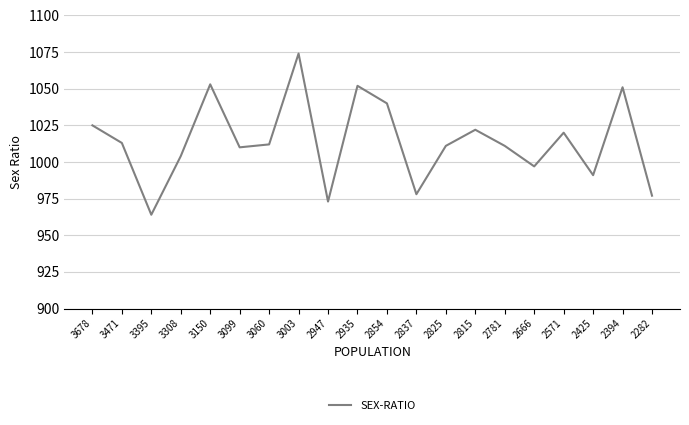

What is the sum of all values?

20278